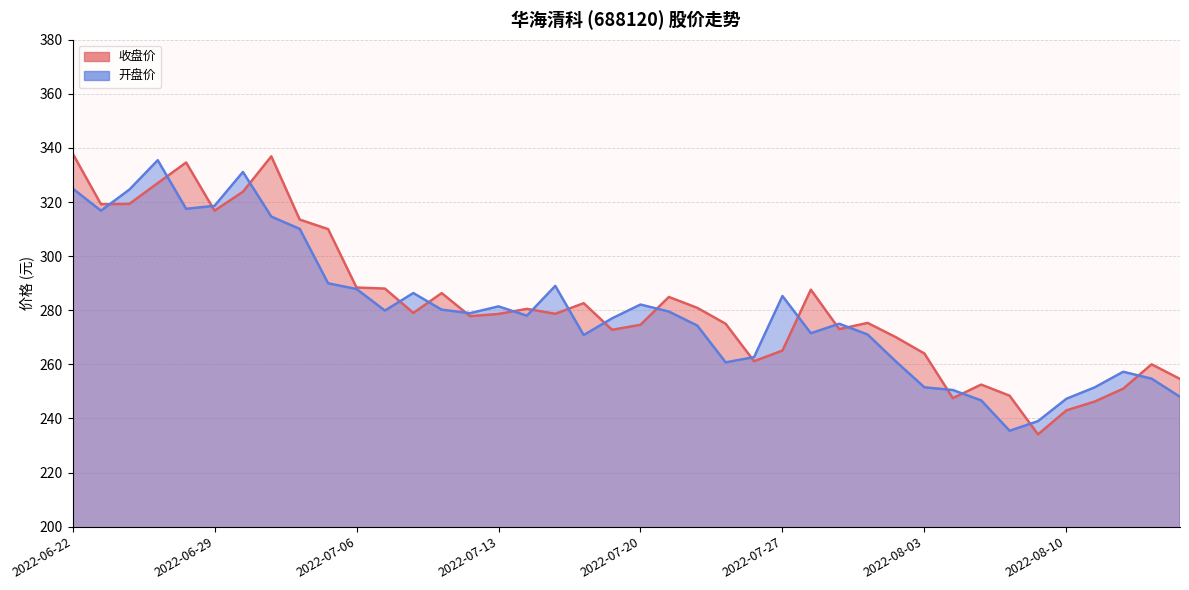

What is the label of the 7th point from the right?

2022-08-08